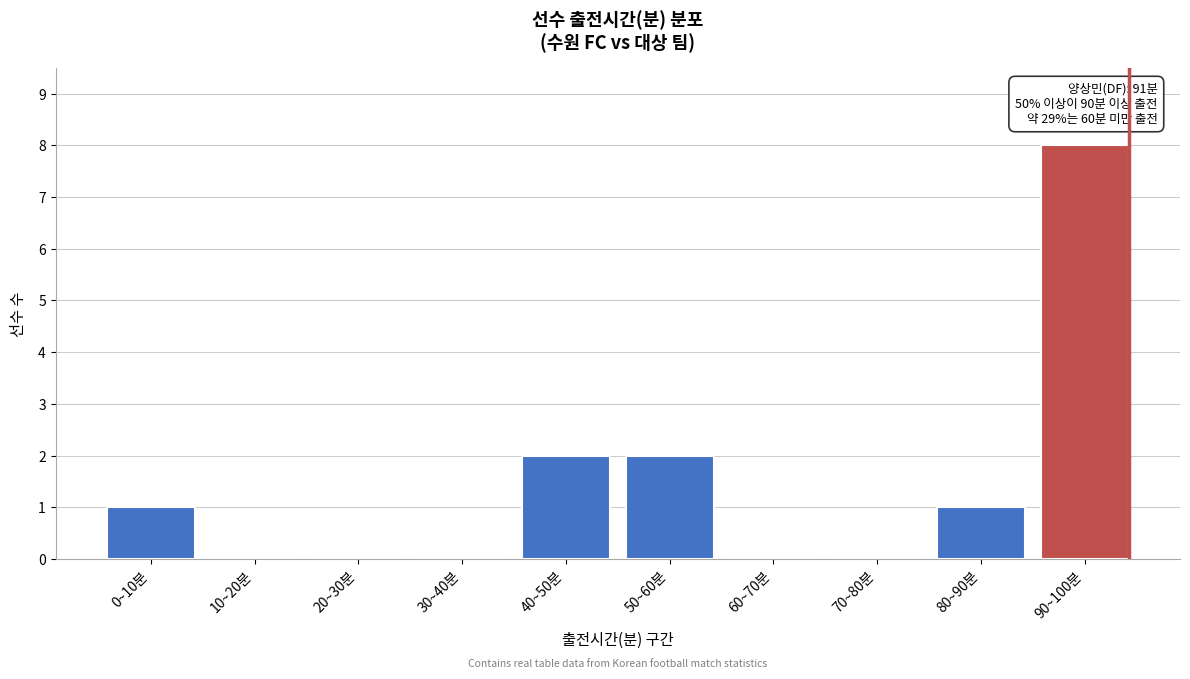

Reading right to left, list all the values displayed in this chart.

90~100분=8	80~90분=1	70~80분=0	60~70분=0	50~60분=2	40~50분=2	30~40분=0	20~30분=0	10~20분=0	0~10분=1